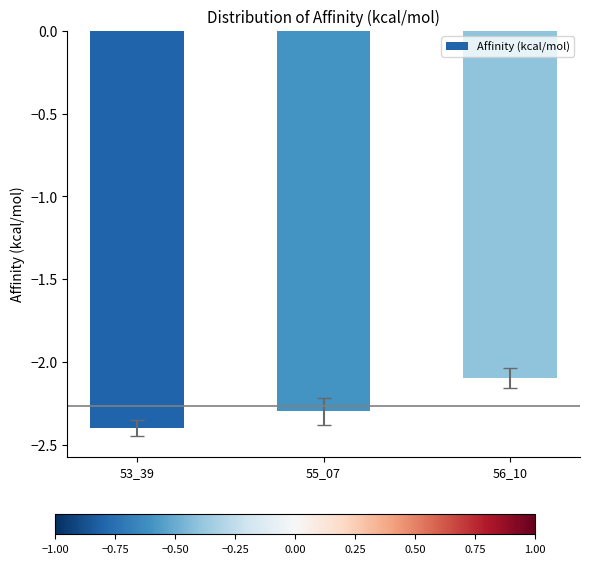

What is the change in value from 55_07 to 56_10?

+0.2